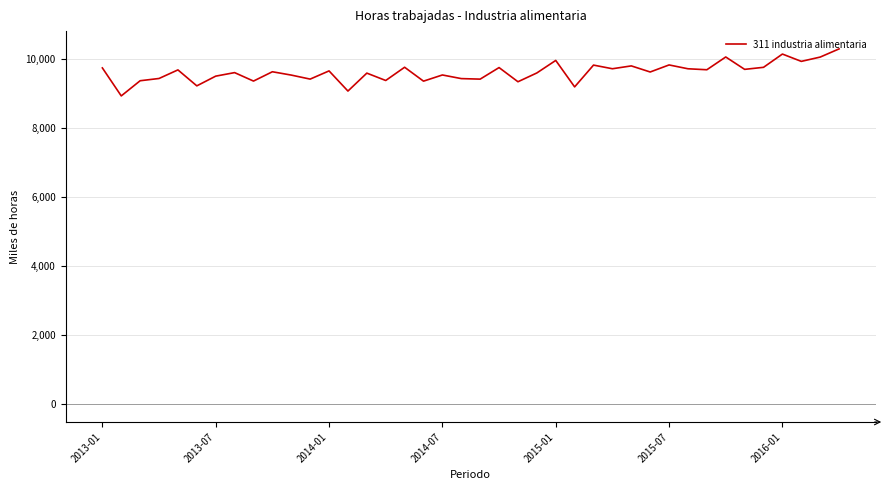

What is the minimum value shown in the chart?

8939.0